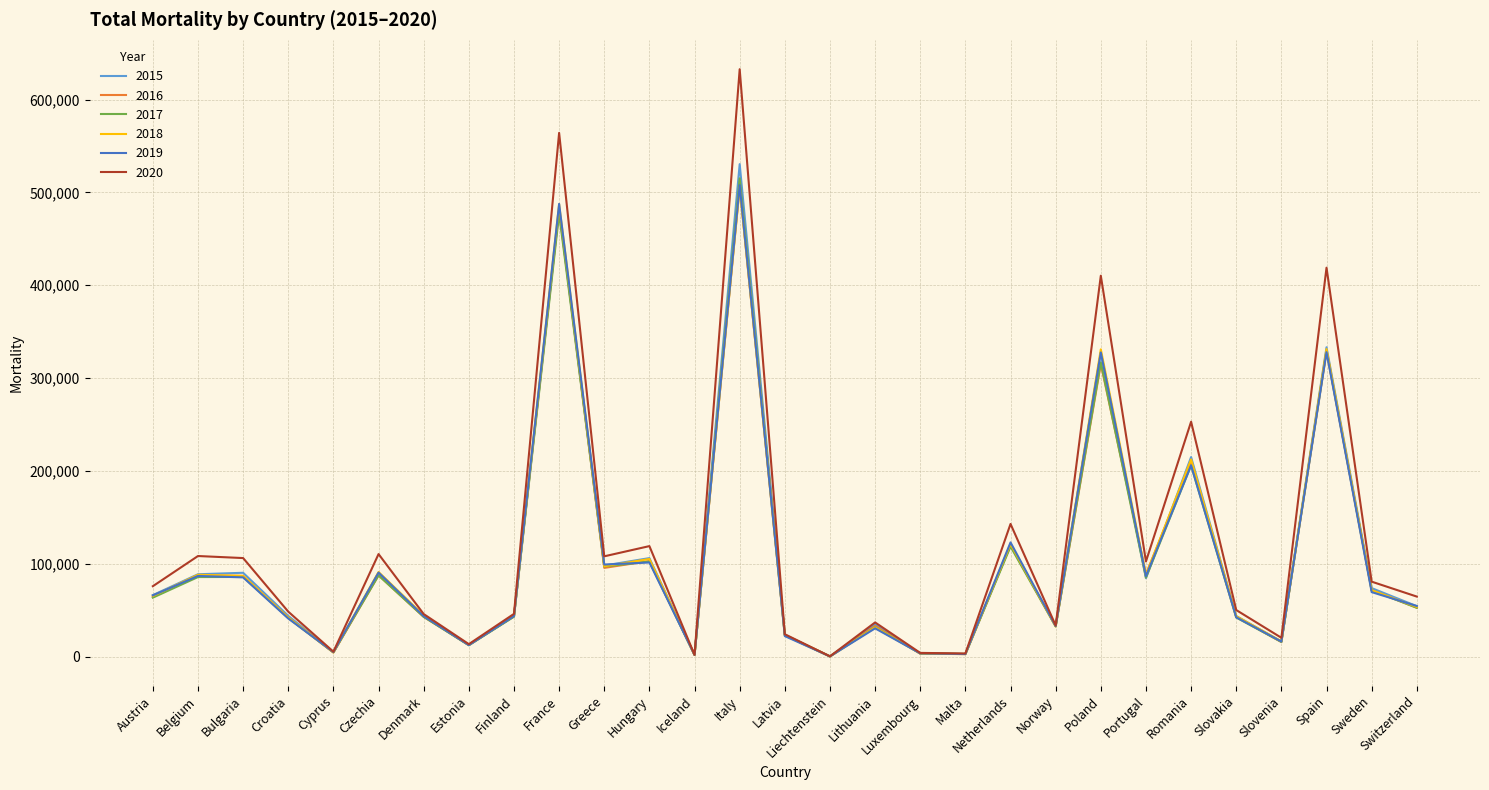

What is the spread (max minus min) of values at Bulgaria?

20803